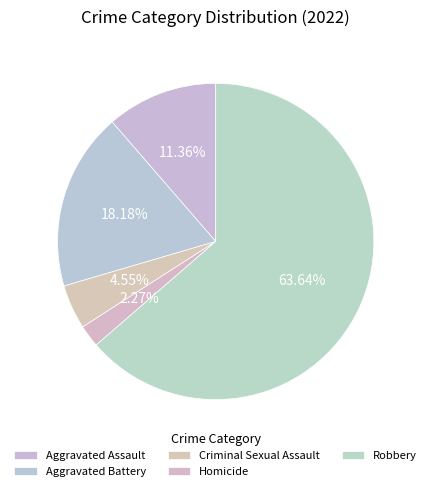

To the nearest percent, what is the difference between the Aggravated Assault and Robbery slice percentages?

52%